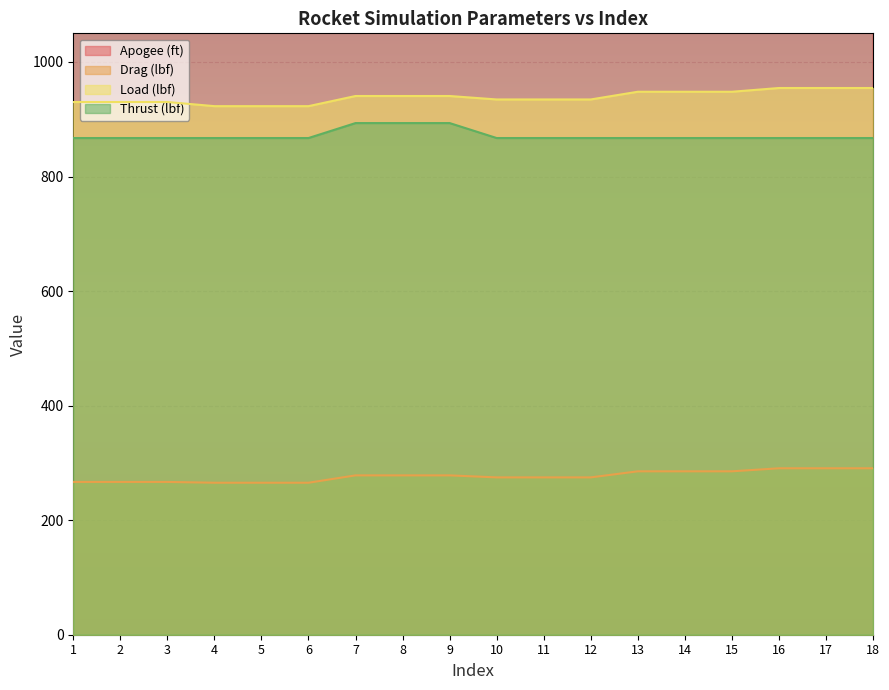

Is the value of Apogee (ft) at 12 greater than the value of Load (lbf) at 1?

Yes